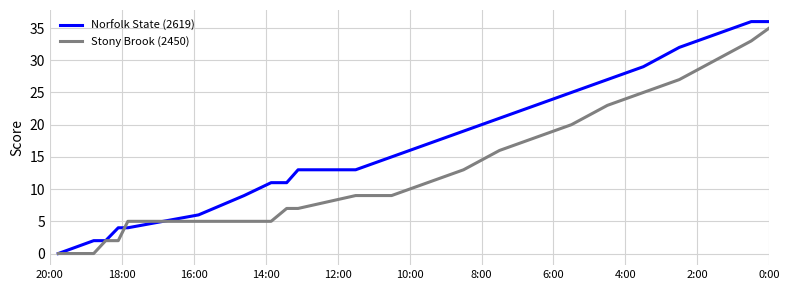

What is the maximum value shown in the chart?

36